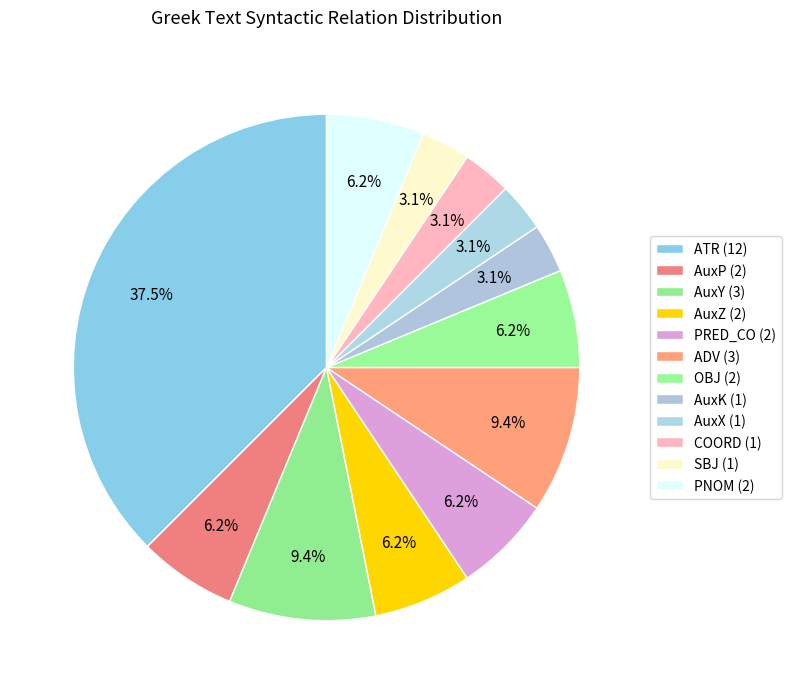

Is there any slice that represents more than half of the pie?

No